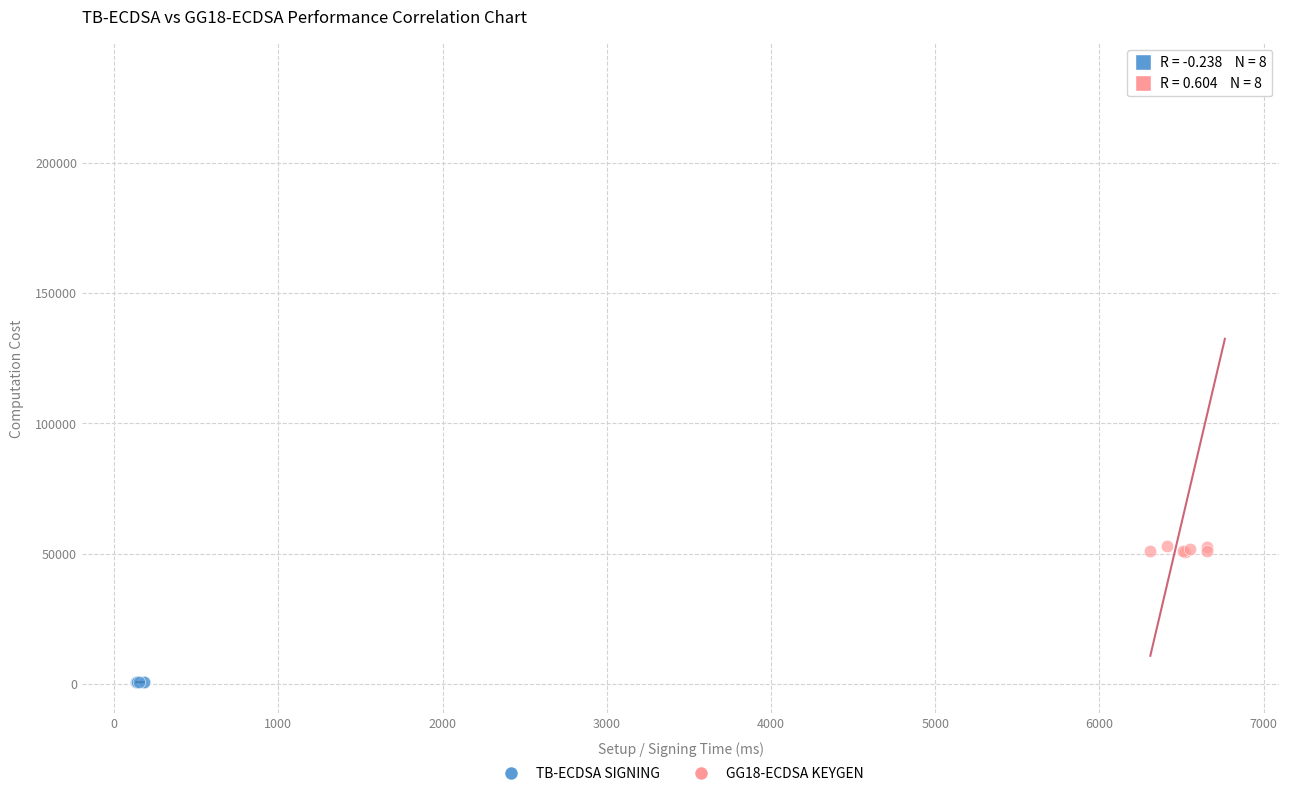

Which series contains the highest Y value?

GG18-ECDSA KEYGEN